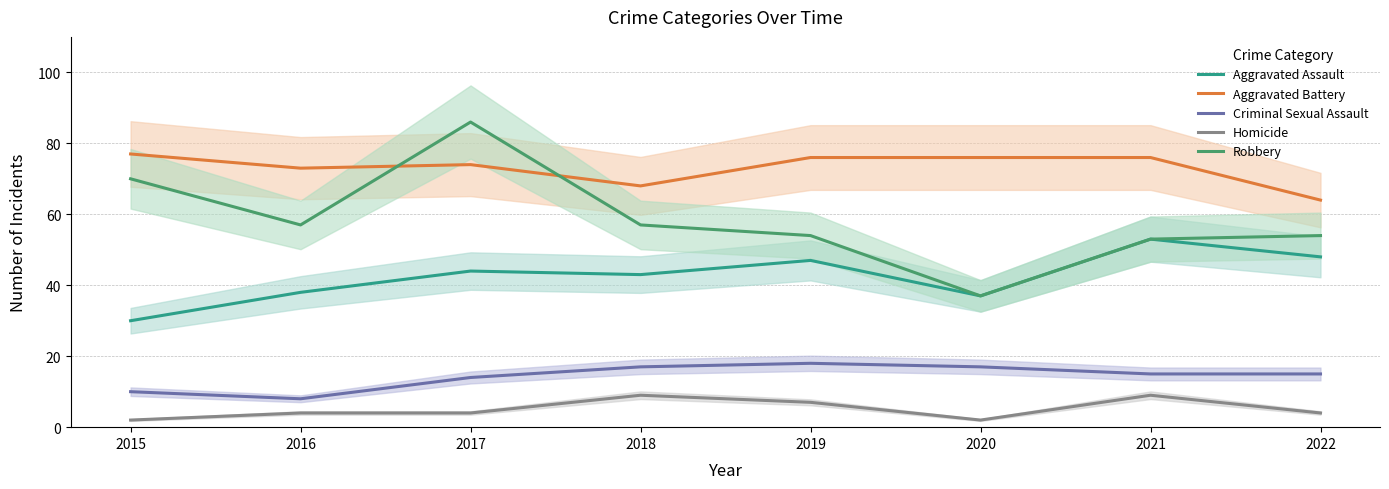

What is the average value of the Criminal Sexual Assault series?

14